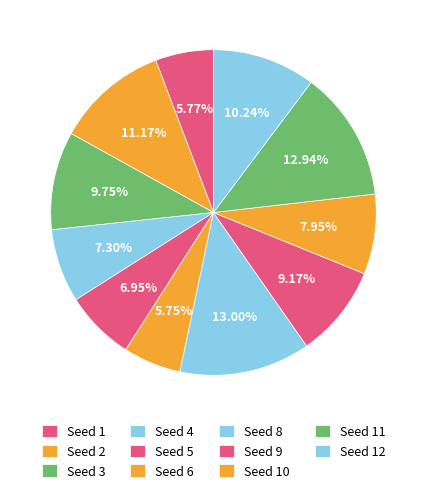

Rank the categories by value from highest to lowest.

8, 11, 2, 12, 3, 9, 10, 4, 5, 1, 6, 7